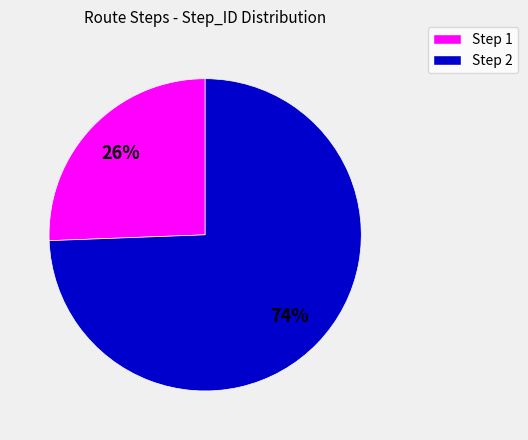

Does any single category account for the majority?

Yes